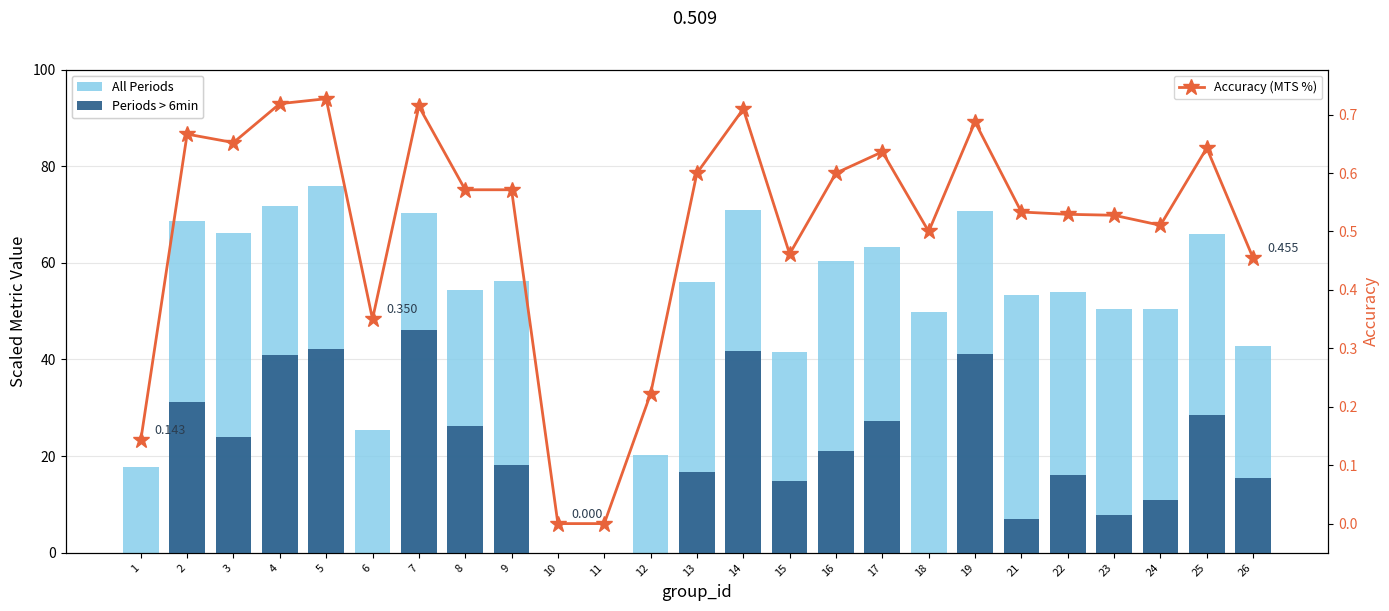

The value of All Periods at 13 is 87.1. True or false?

False